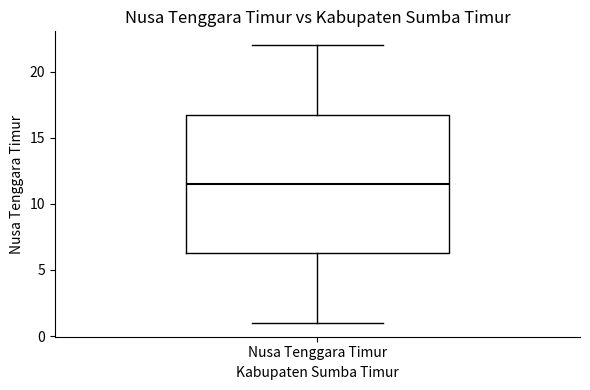

Where is the lower edge of the box for Nusa Tenggara Timur on the y-axis? The values are not printed on the chart, so give them approximately, as read against the axis.

6.5